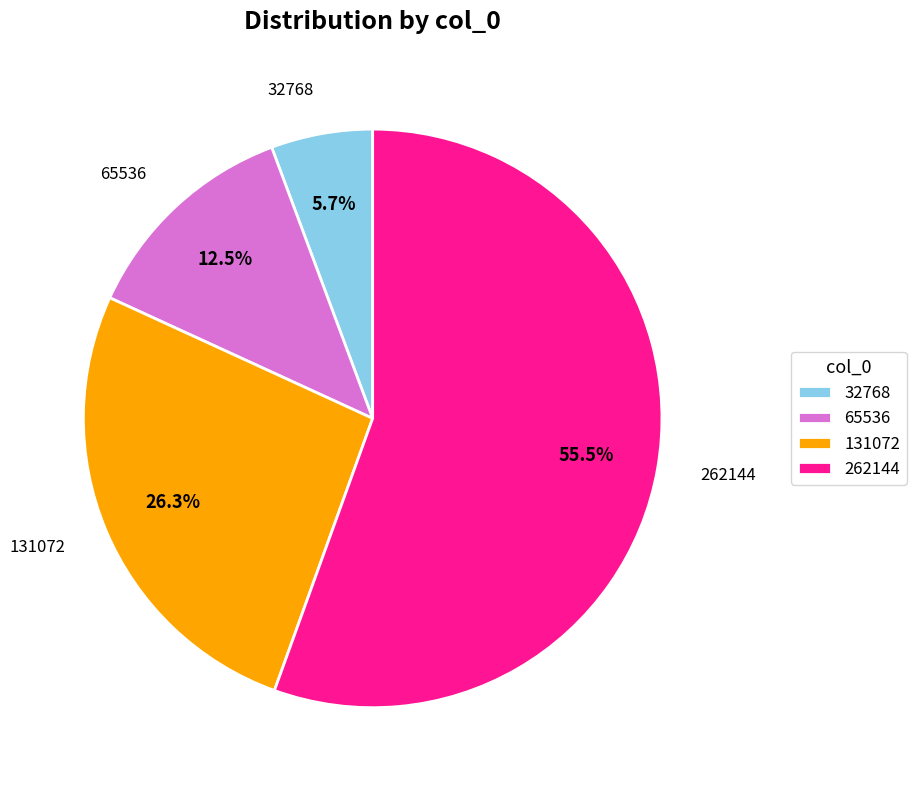

How many slices are in this pie chart?

4